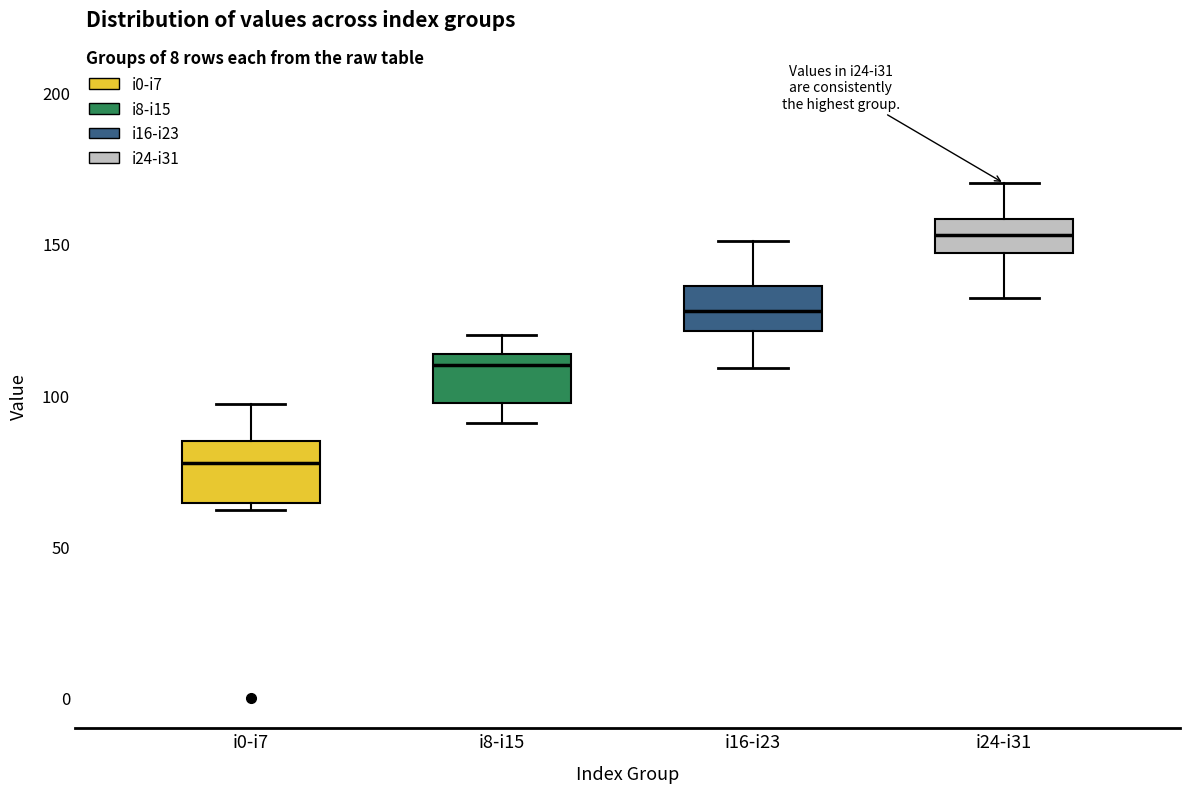

Where does the lower whisker of the box for i24-i31 end on the y-axis? The values are not printed on the chart, so give them approximately, as read against the axis.

130